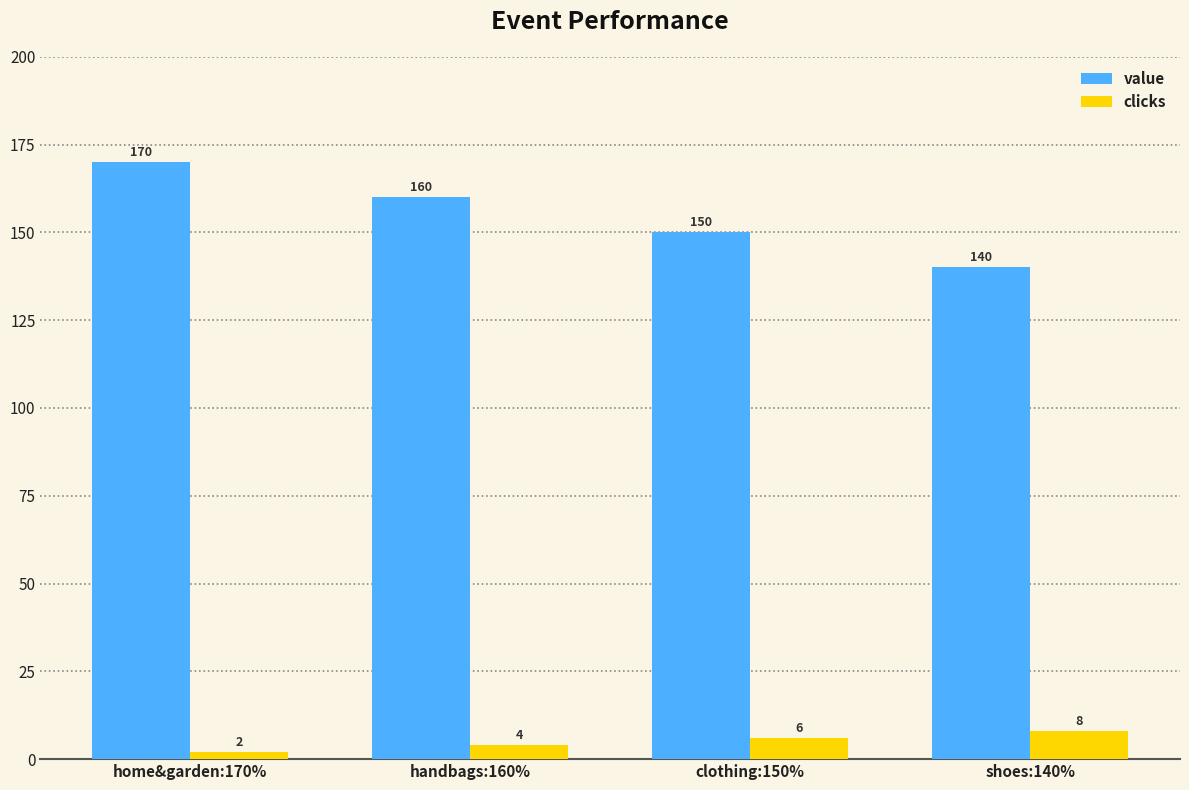

List the series in order of their overall mean, highest first.

value, clicks